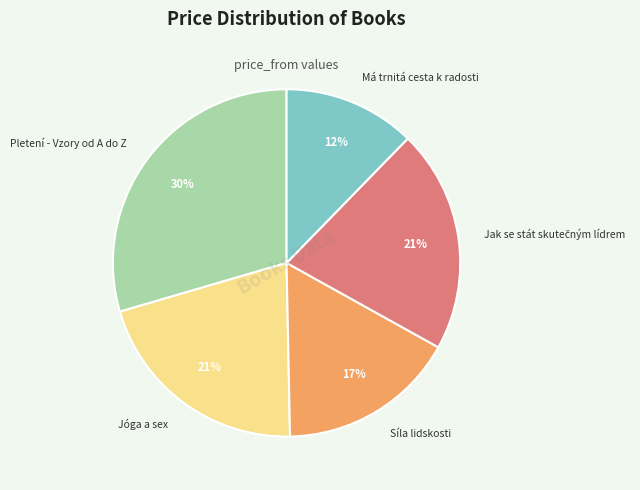

To the nearest percent, what is the difference between the Jóga a sex and Pletení - Vzory od A do Z slice percentages?

9%